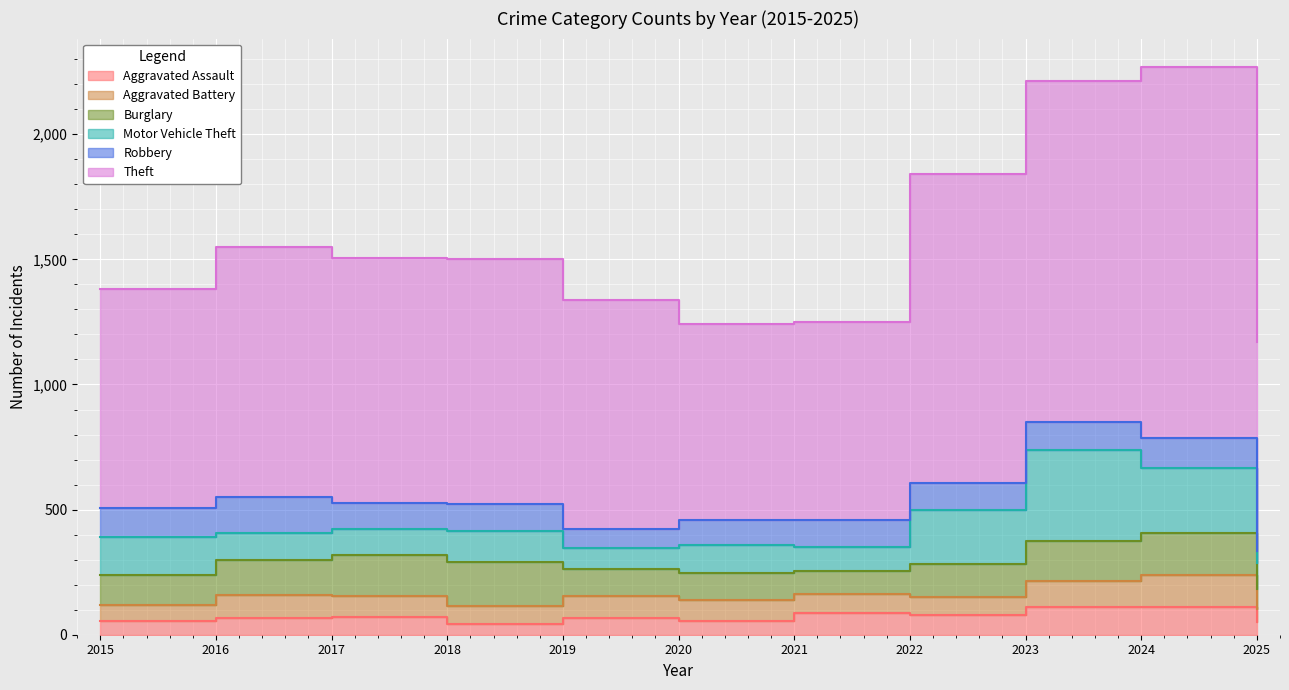

At which label does Aggravated Battery reach its peak?

2024